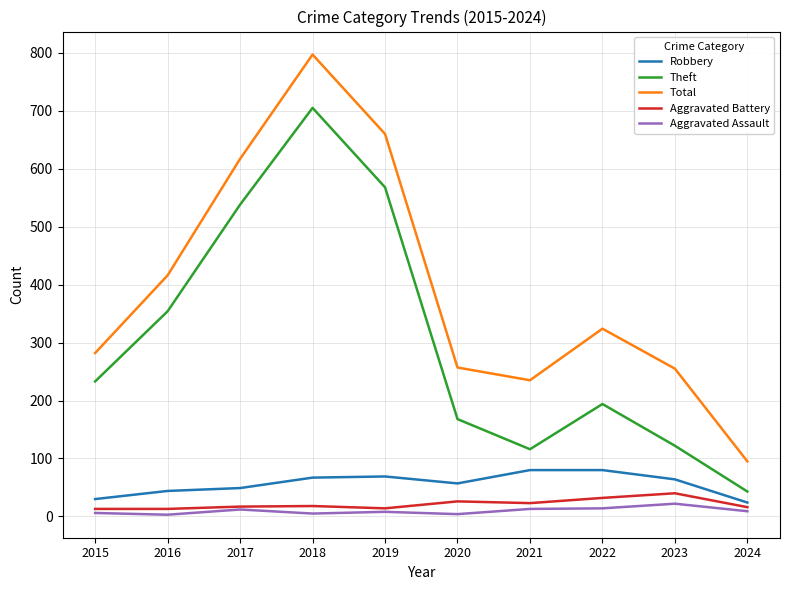

What is the difference between the second highest and second lowest values in the Total series?

425